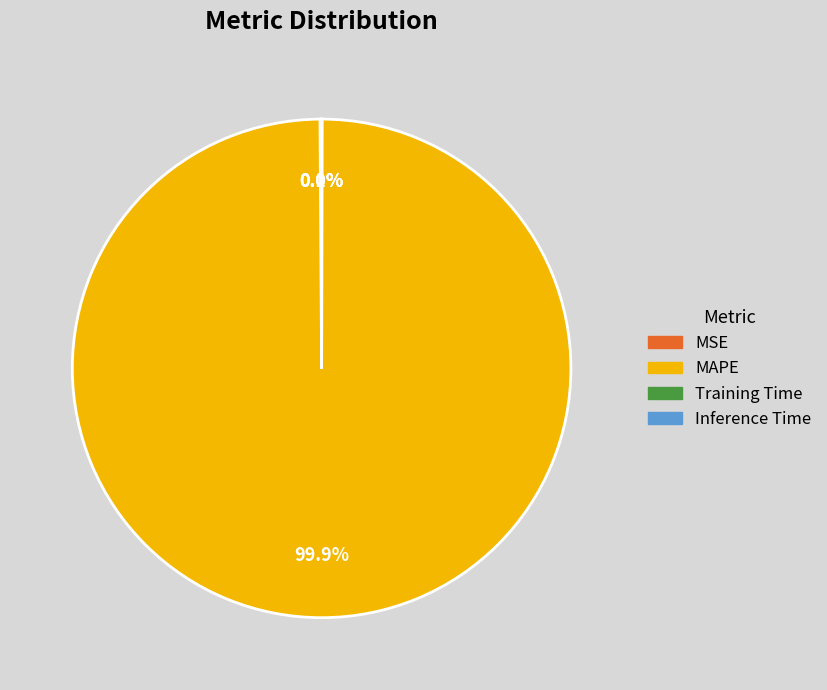

Which category has the biggest portion of the pie?

MAPE